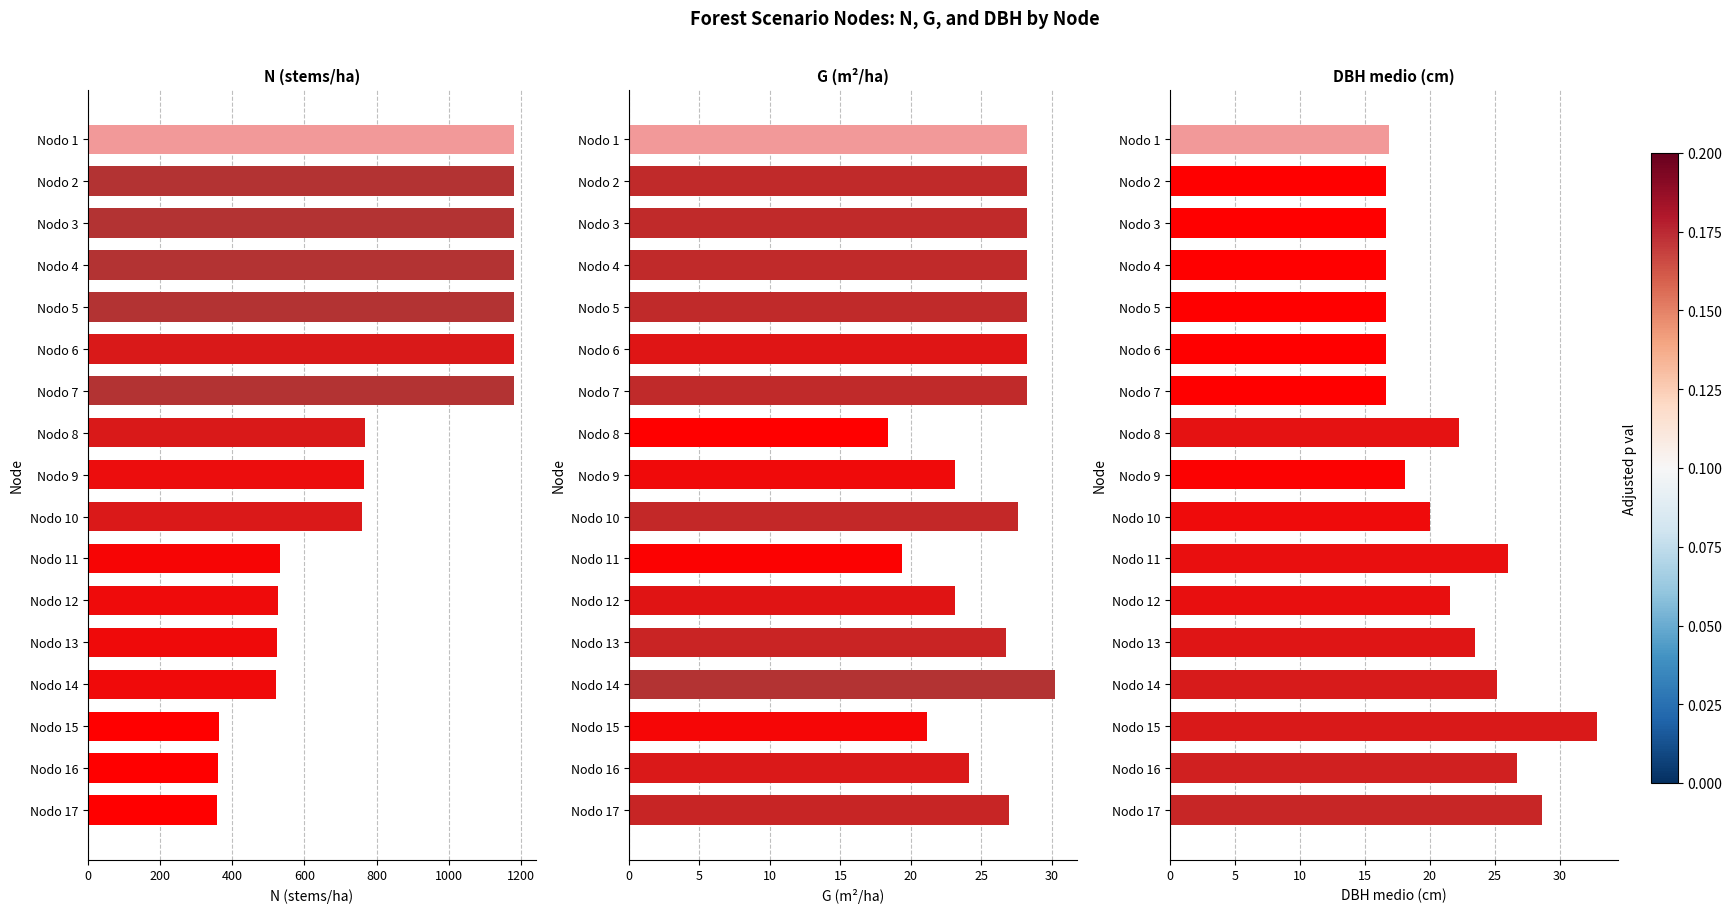

What is the difference between the second highest and second lowest values in the N (stems/ha) series?

820.5